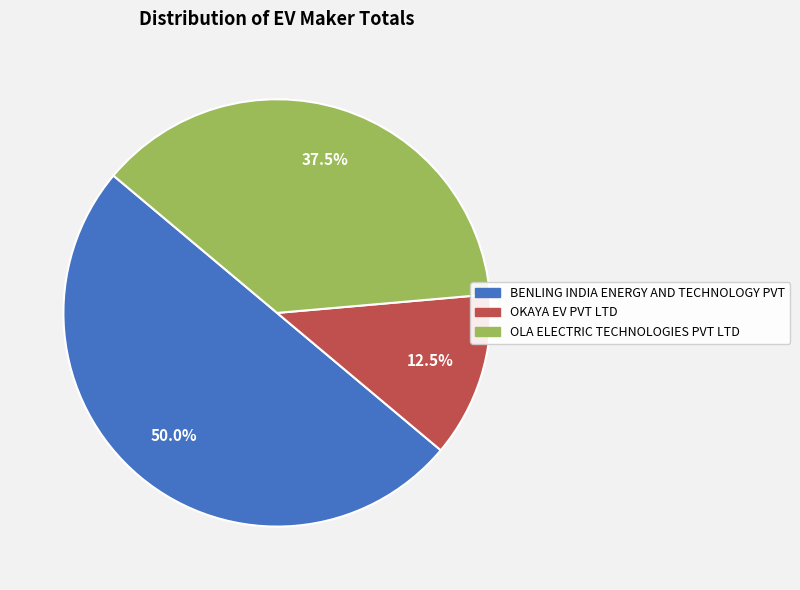

Combined, do BENLING INDIA ENERGY AND TECHNOLOGY PVT and OKAYA EV PVT LTD account for over 50%?

Yes